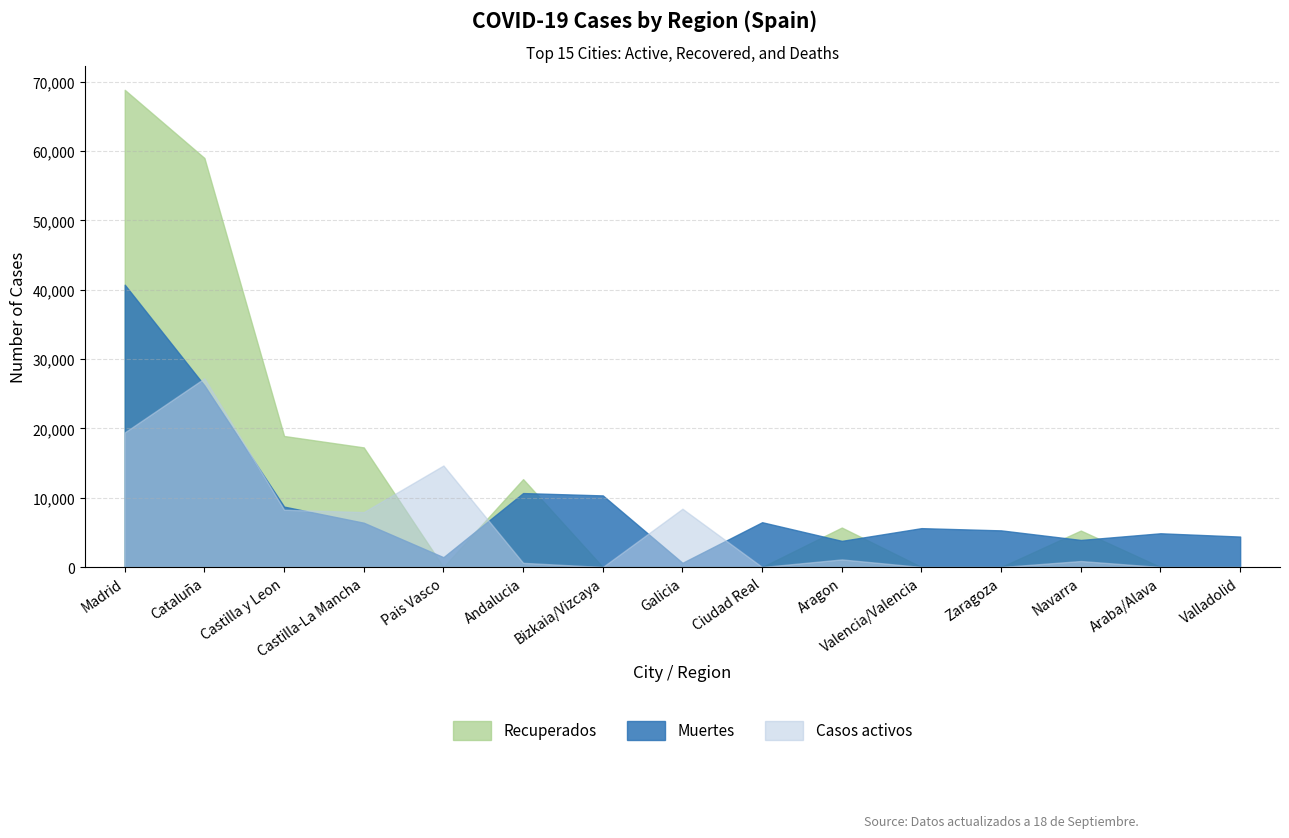

Which category has the highest value across all series?

Madrid